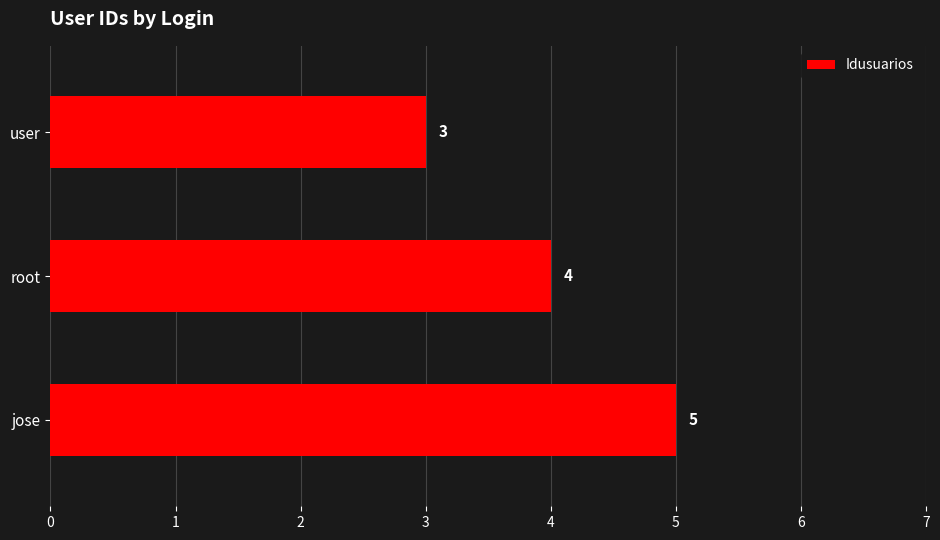

Which has a higher value, jose or root?

jose